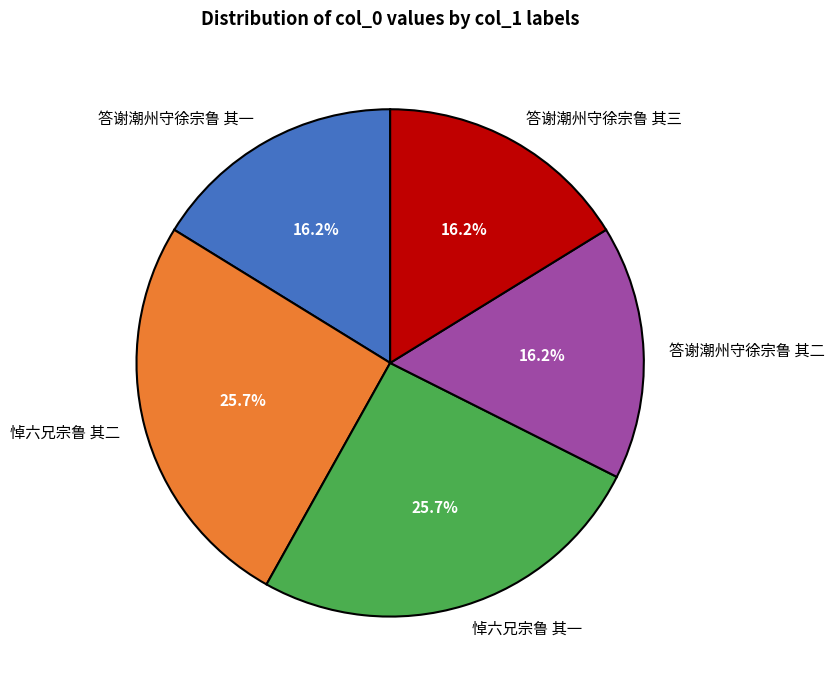

What percentage do 悼六兄宗鲁 其一 and 悼六兄宗鲁 其二 together represent?

51.4%